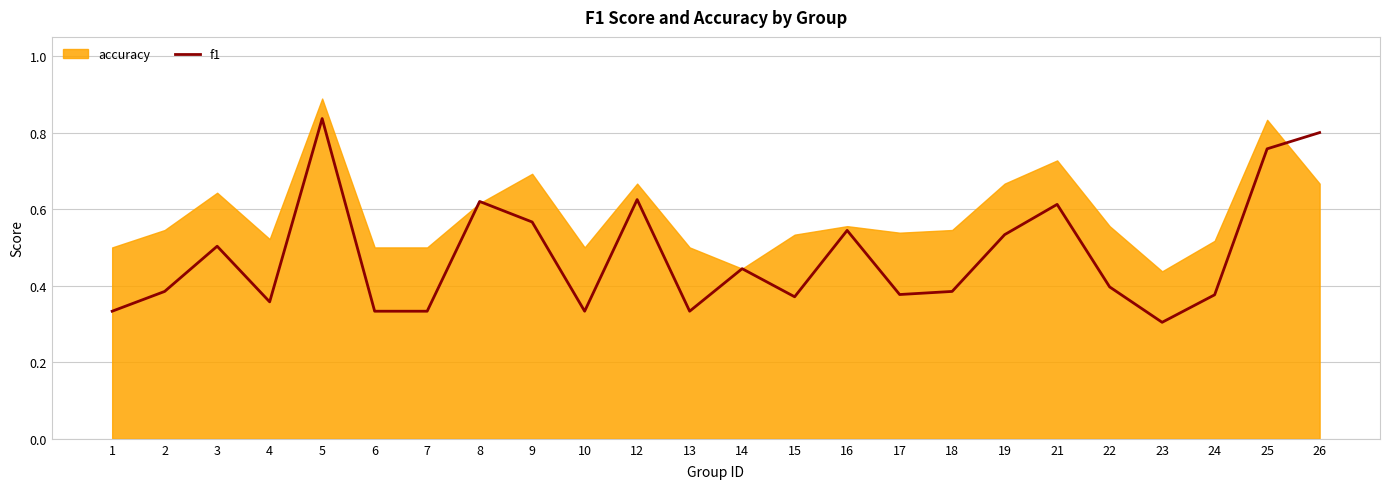

Where is the first local minimum?

4